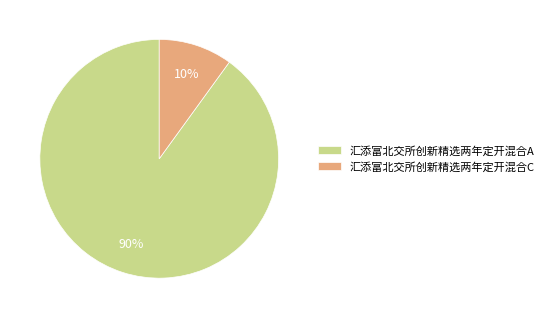

Does 汇添富北交所创新精选两年定开混合C account for over 50% of the chart?

No